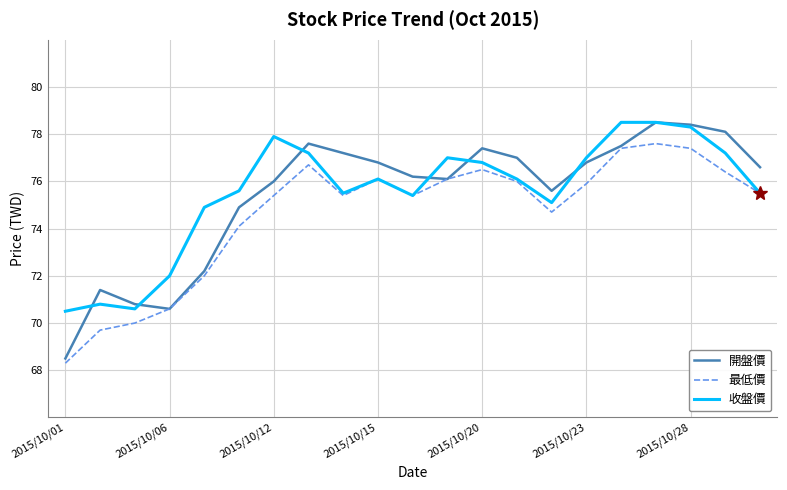

Which series has the widest spread of values?

開盤價